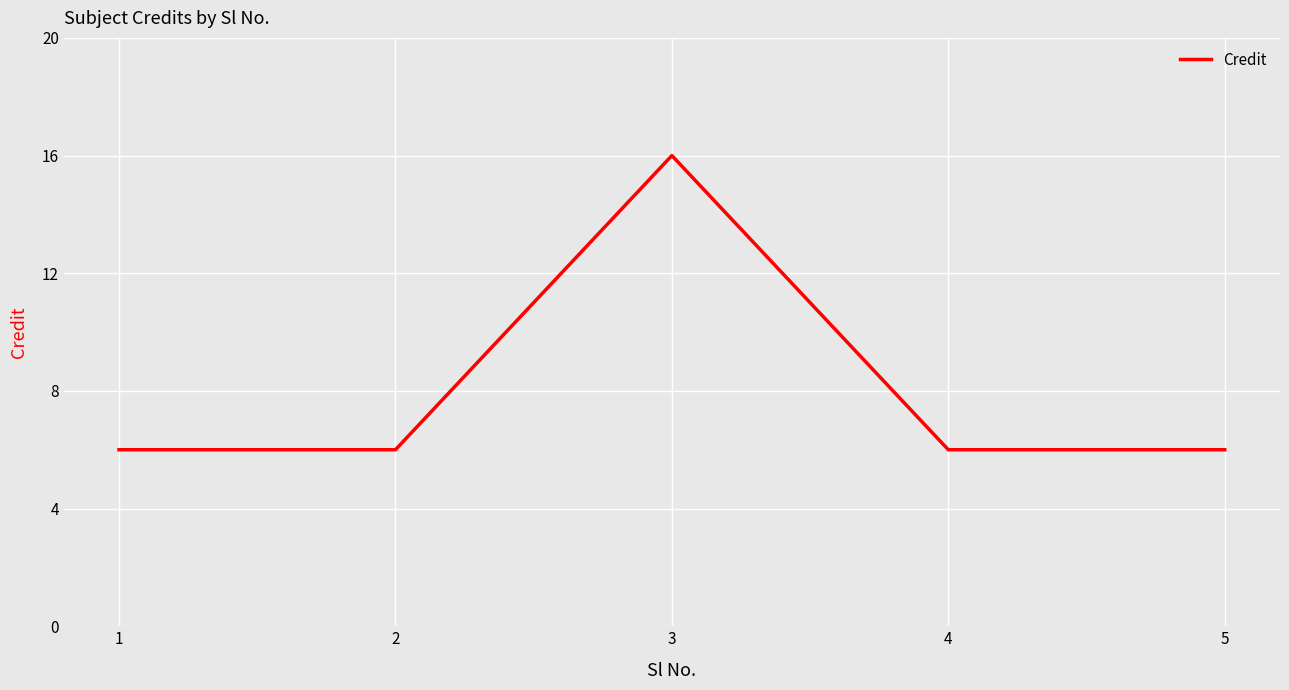

Is it true that the value at 3 is 25?

False